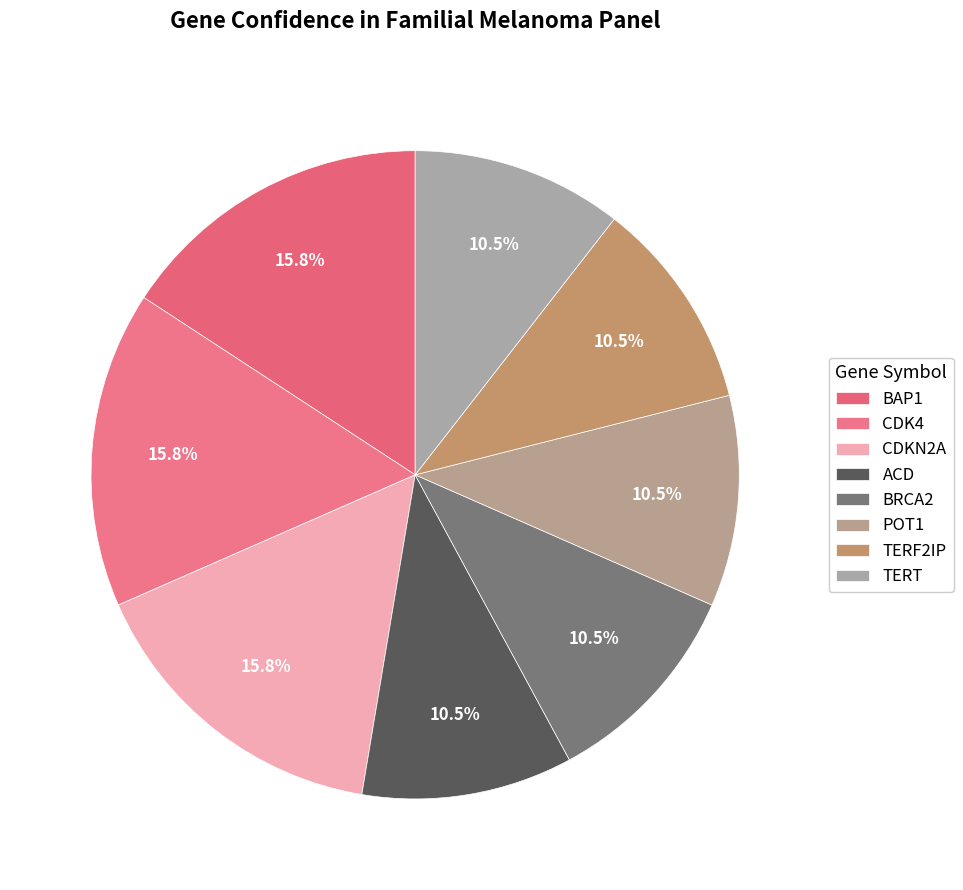

What is the largest slice in the pie chart?

BAP1